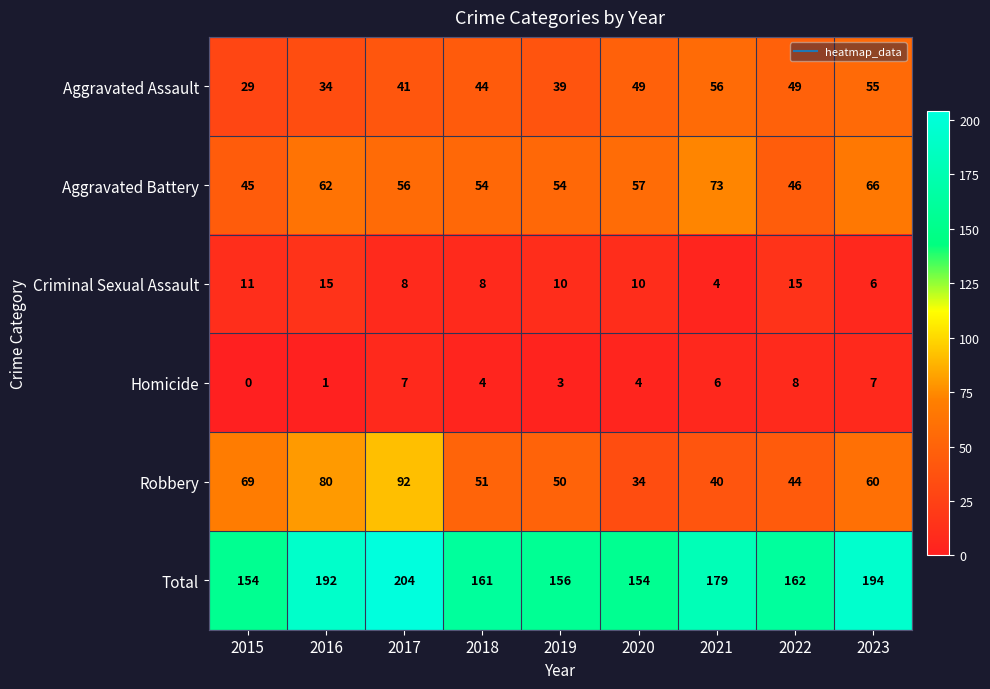

Which series has the largest total across all categories?

Total